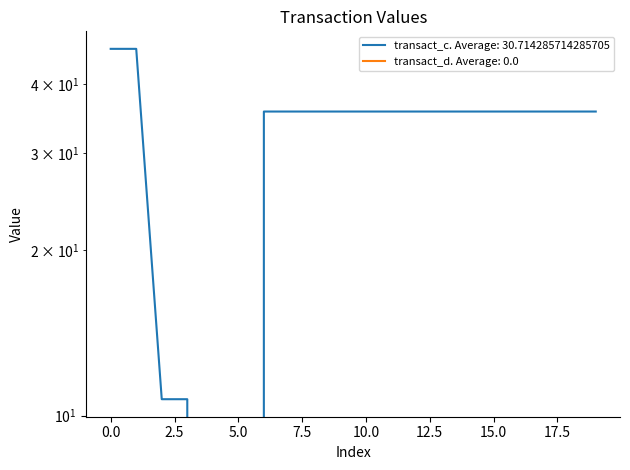

Approximately how many times larger is the value at 10 compared to 0.0?

0.8